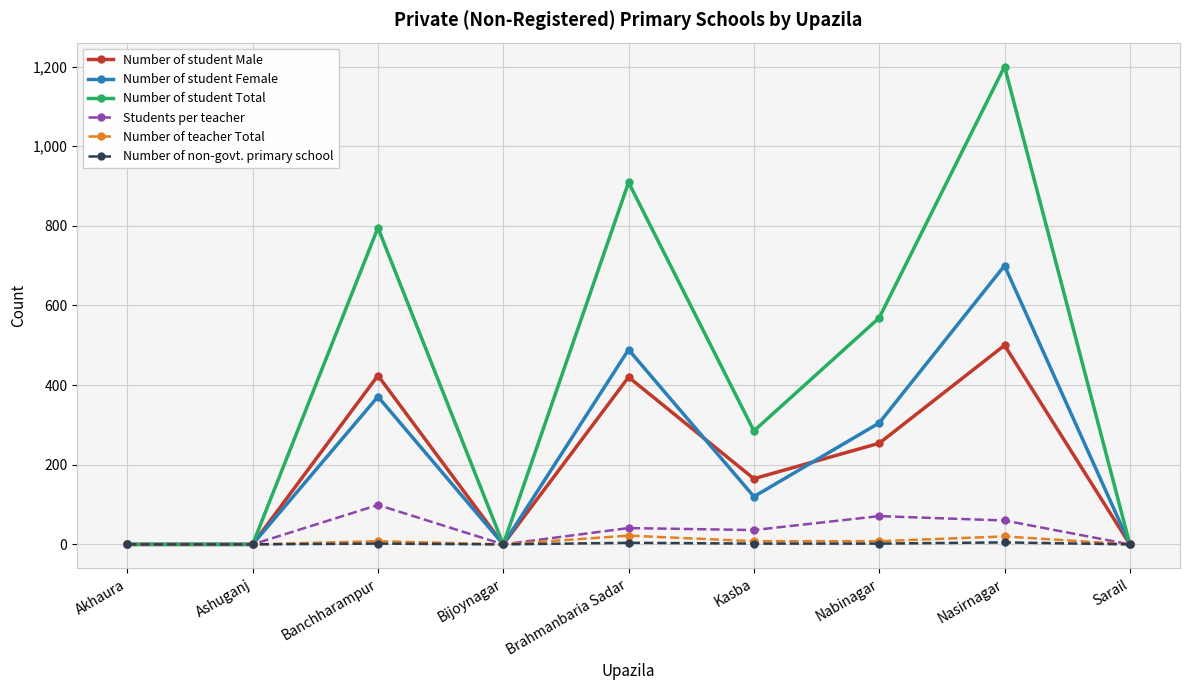

What is the total value across all series at Nabinagar?

1209